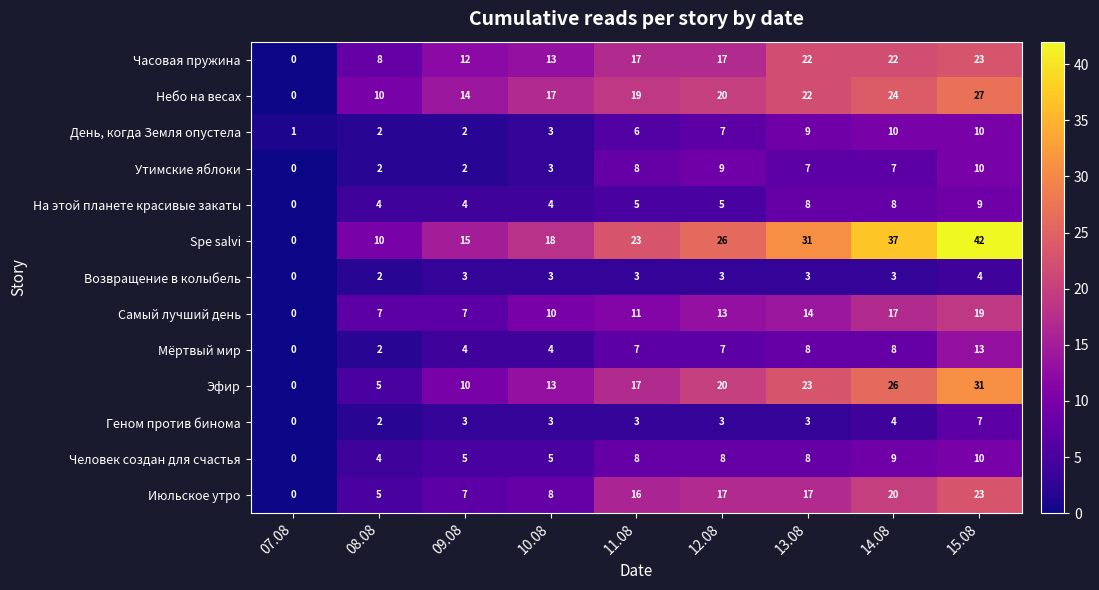

At which category is the sum across all series the highest?

15.08